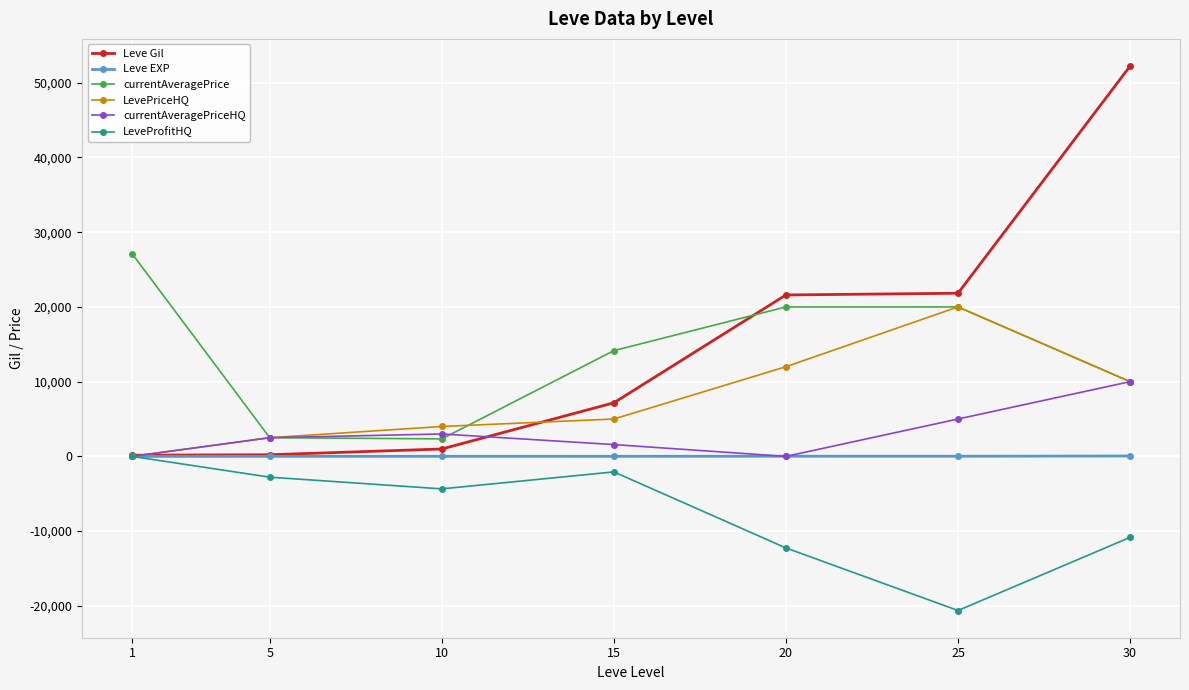

What is the approximate value of currentAveragePrice at 1, to the nearest 100?

27100